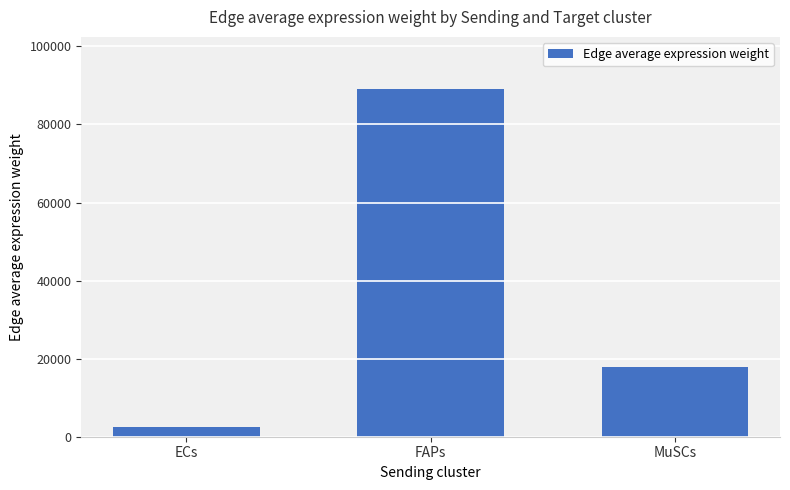

What is the minimum value shown in the chart?

2560.0